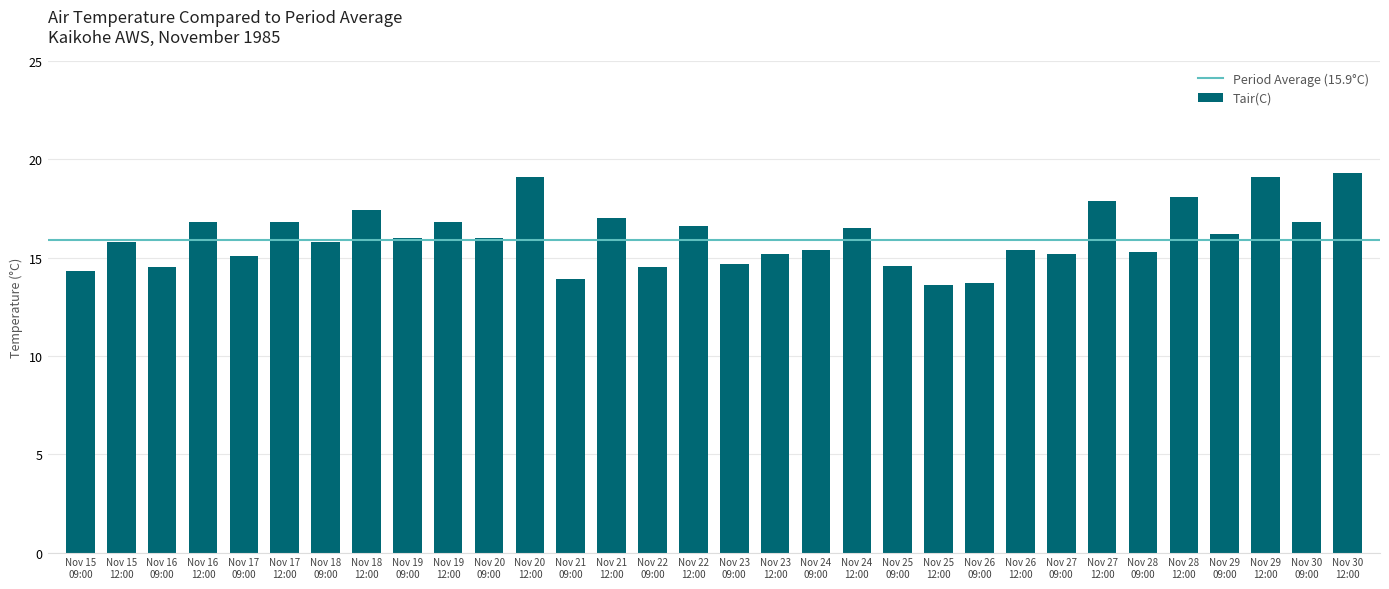

How many series are shown in this chart?

1